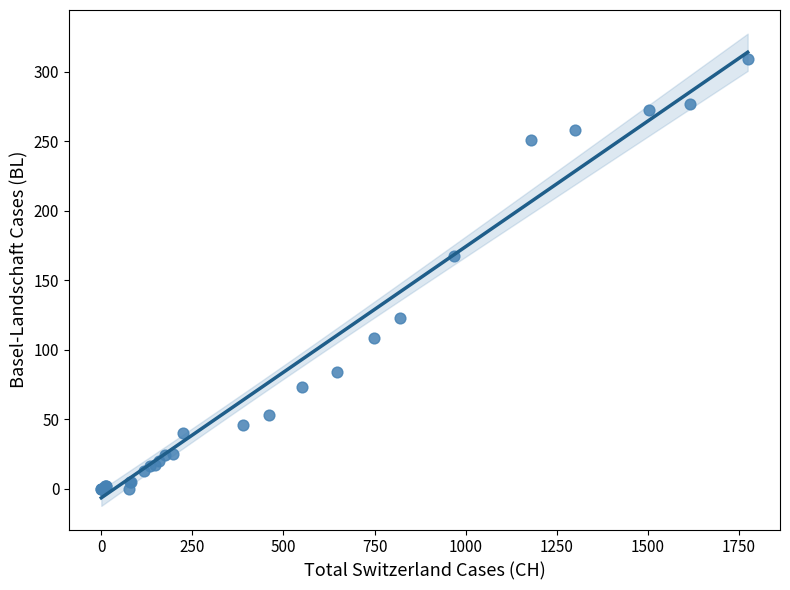

What Y value in the scatter plot is closest to 154?

167